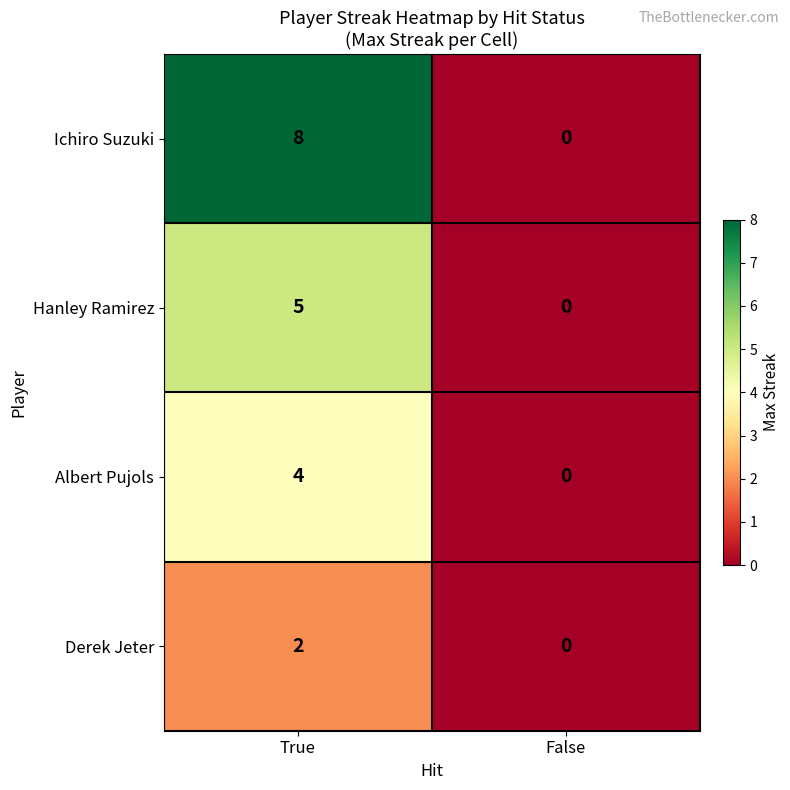

At which category is the sum across all series the highest?

True